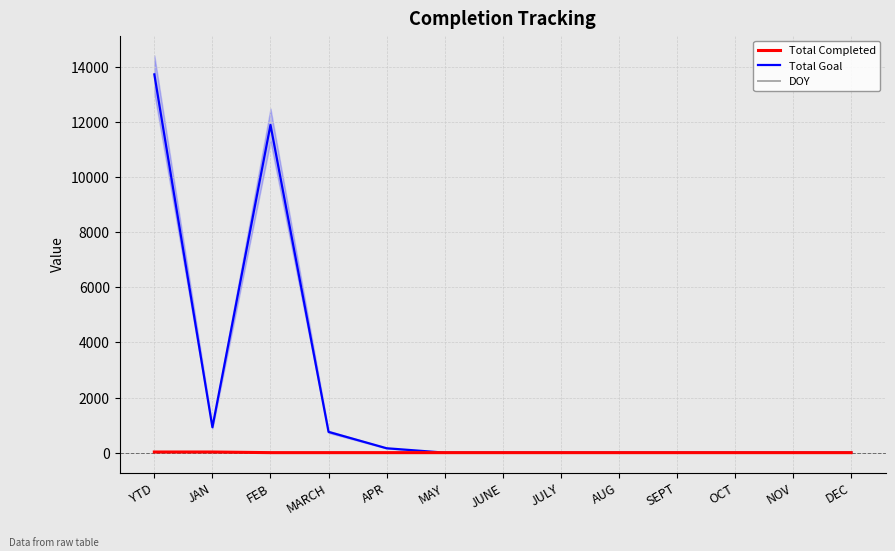

What is the difference between the maximum and minimum values in the Total Completed series?

23